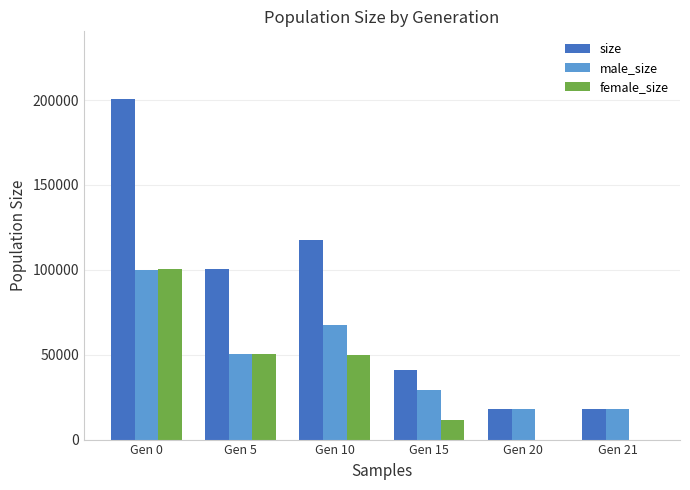

Where does the size series first go above 100756?

Gen 0